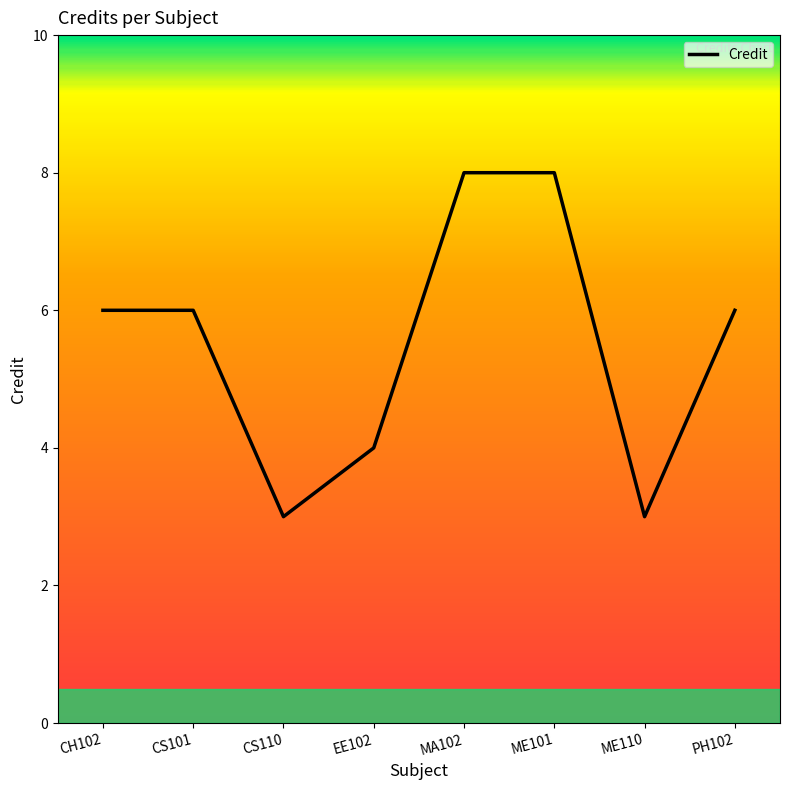

How many distinct data groups are displayed?

1